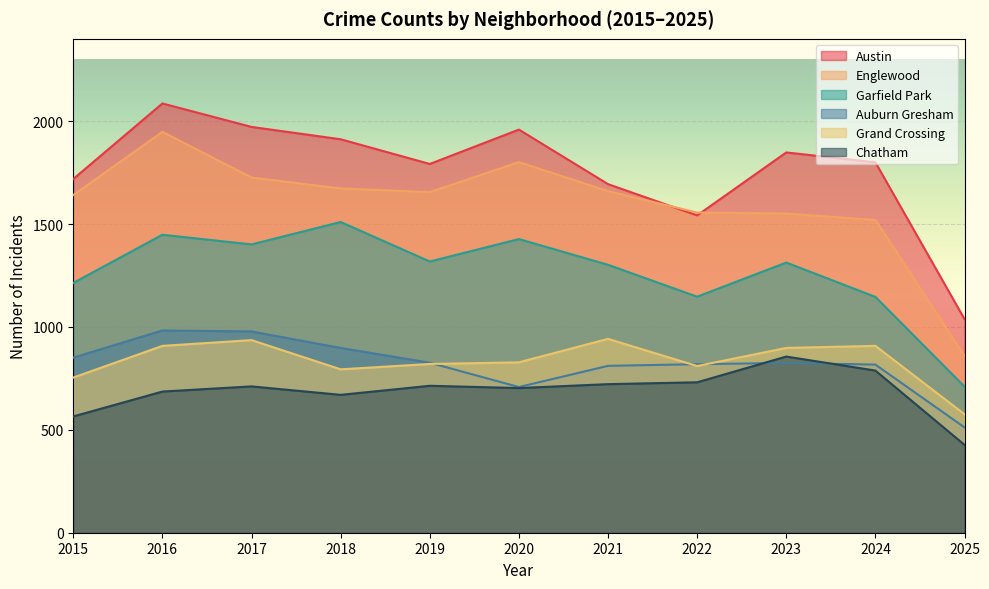

Rank the categories by Englewood value from highest to lowest.

2016, 2020, 2017, 2018, 2021, 2019, 2015, 2022, 2023, 2024, 2025